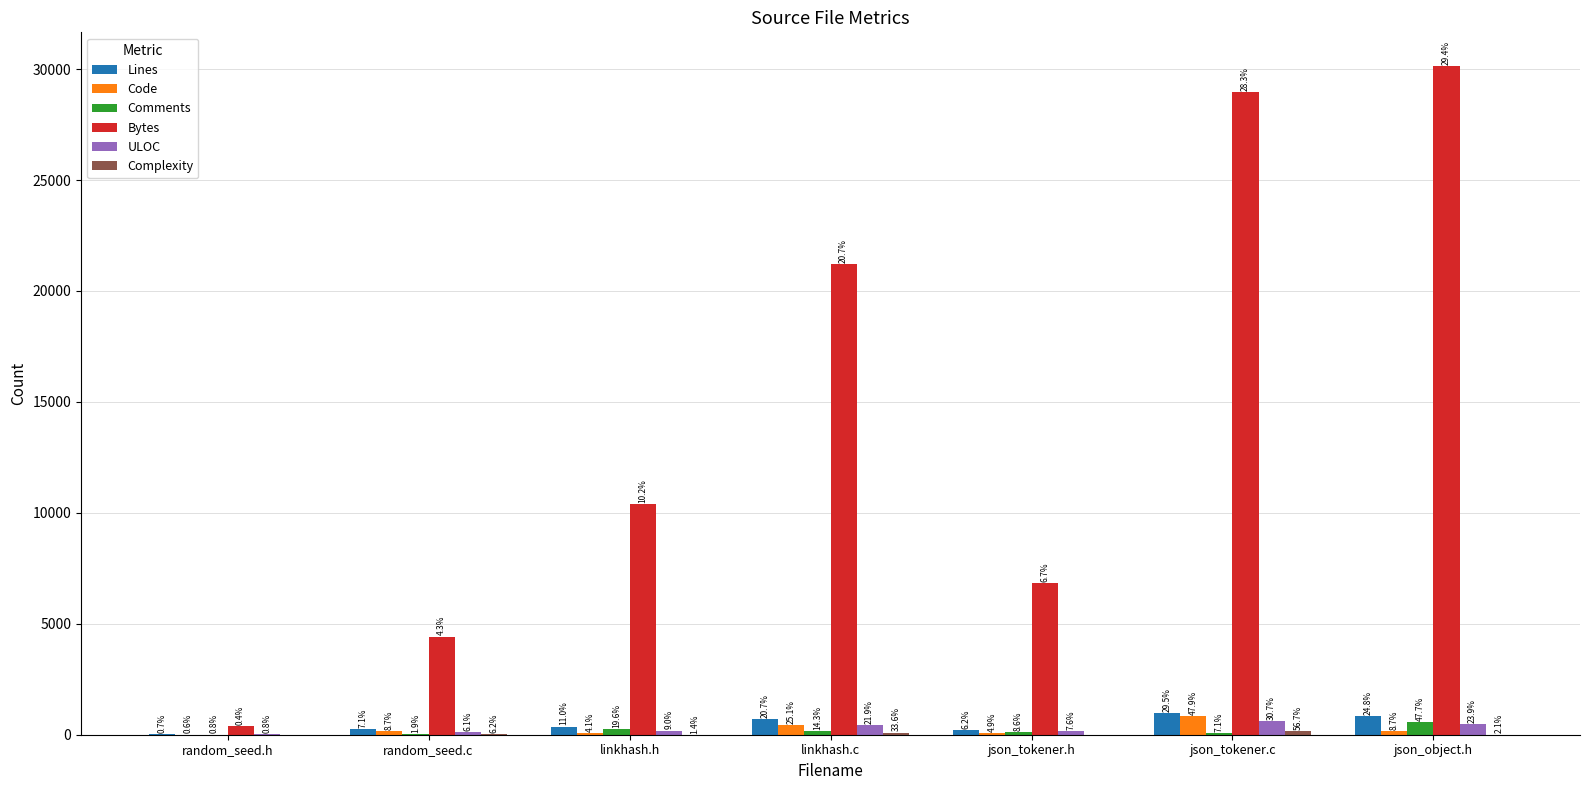

At which category does the chart reach its peak across all series?

json_object.h